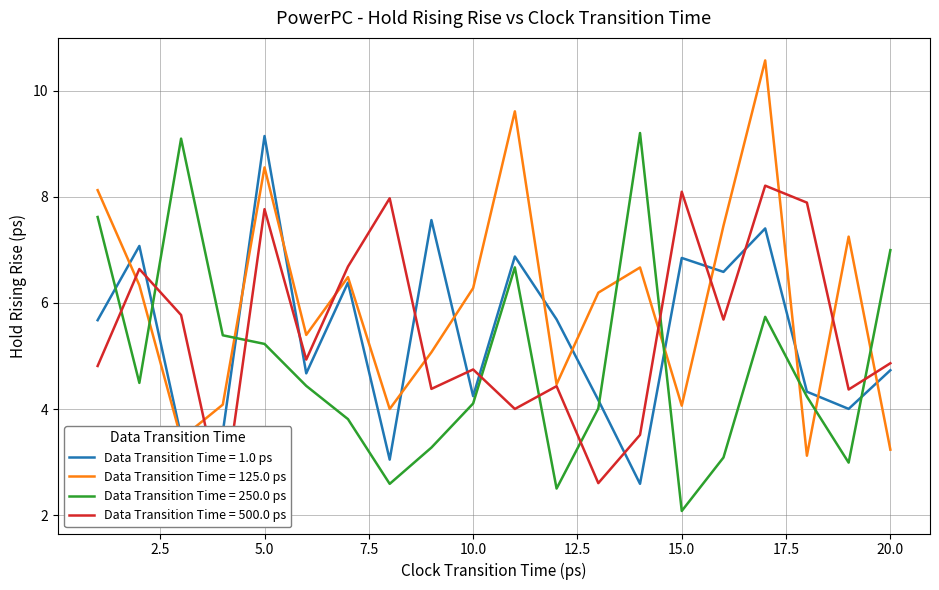

Is this an area chart (filled region under the line)?

No